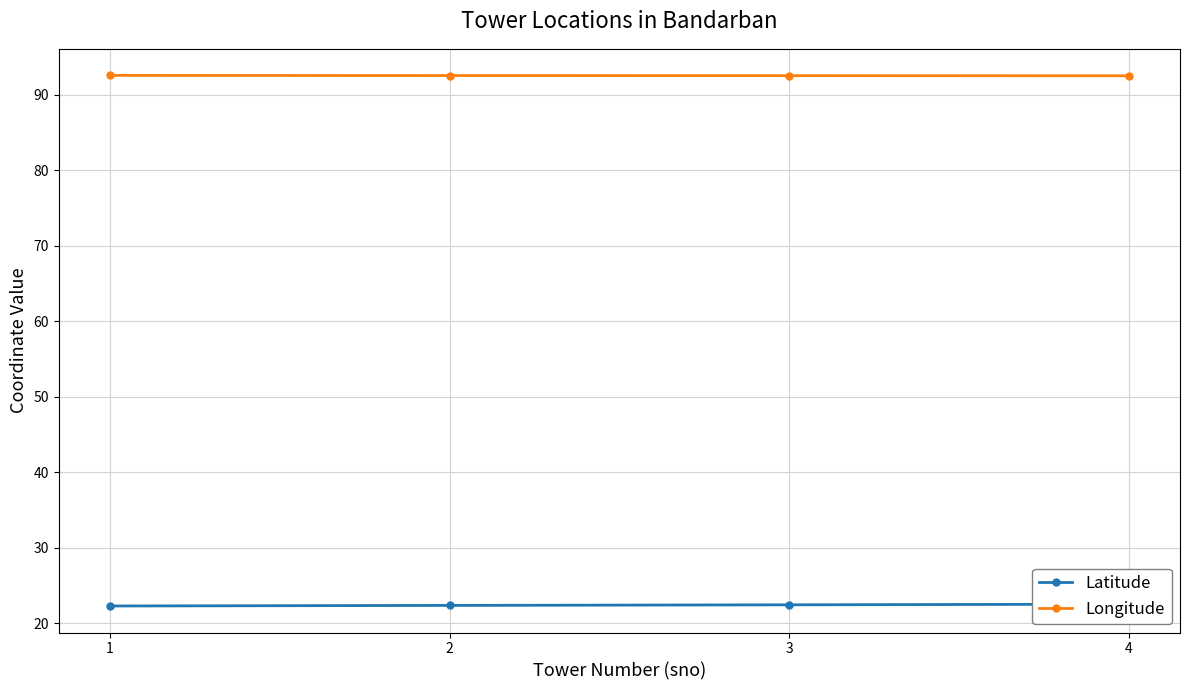

Reading left to right, list all the values displayed in this chart.

Latitude: 1=22.3	2=22.4	3=22.5	4=22.5
Longitude: 1=92.5	2=92.5	3=92.5	4=92.5